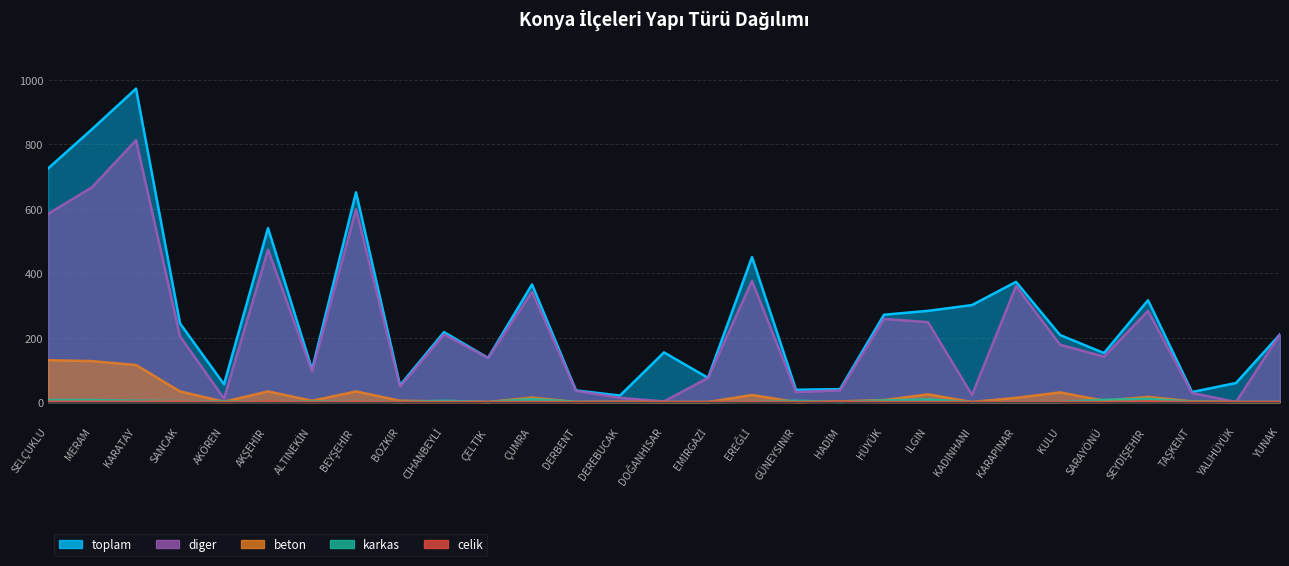

At KADINHANI, list the series in order from largest to smallest.

toplam, diger, beton, karkas, celik